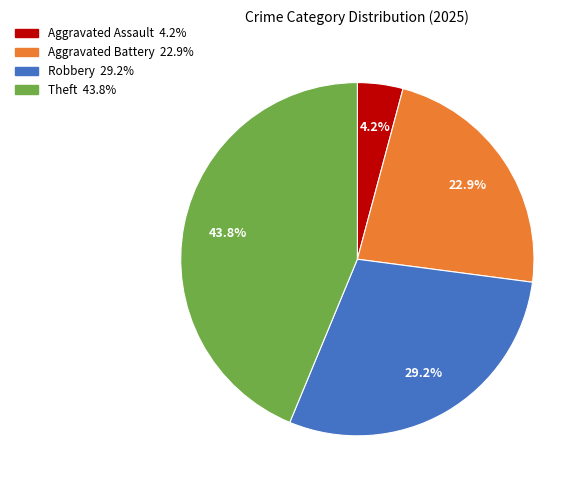

Is the sum of Aggravated Battery and Robbery greater than half?

Yes